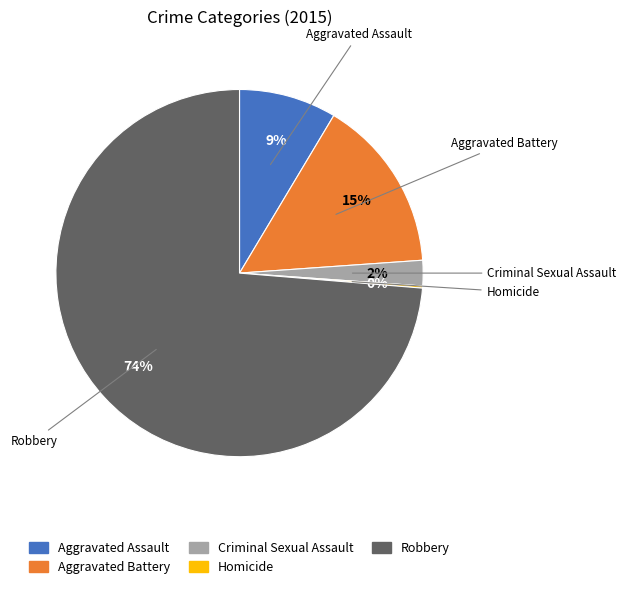

Is the sum of Aggravated Battery and Robbery greater than half?

Yes